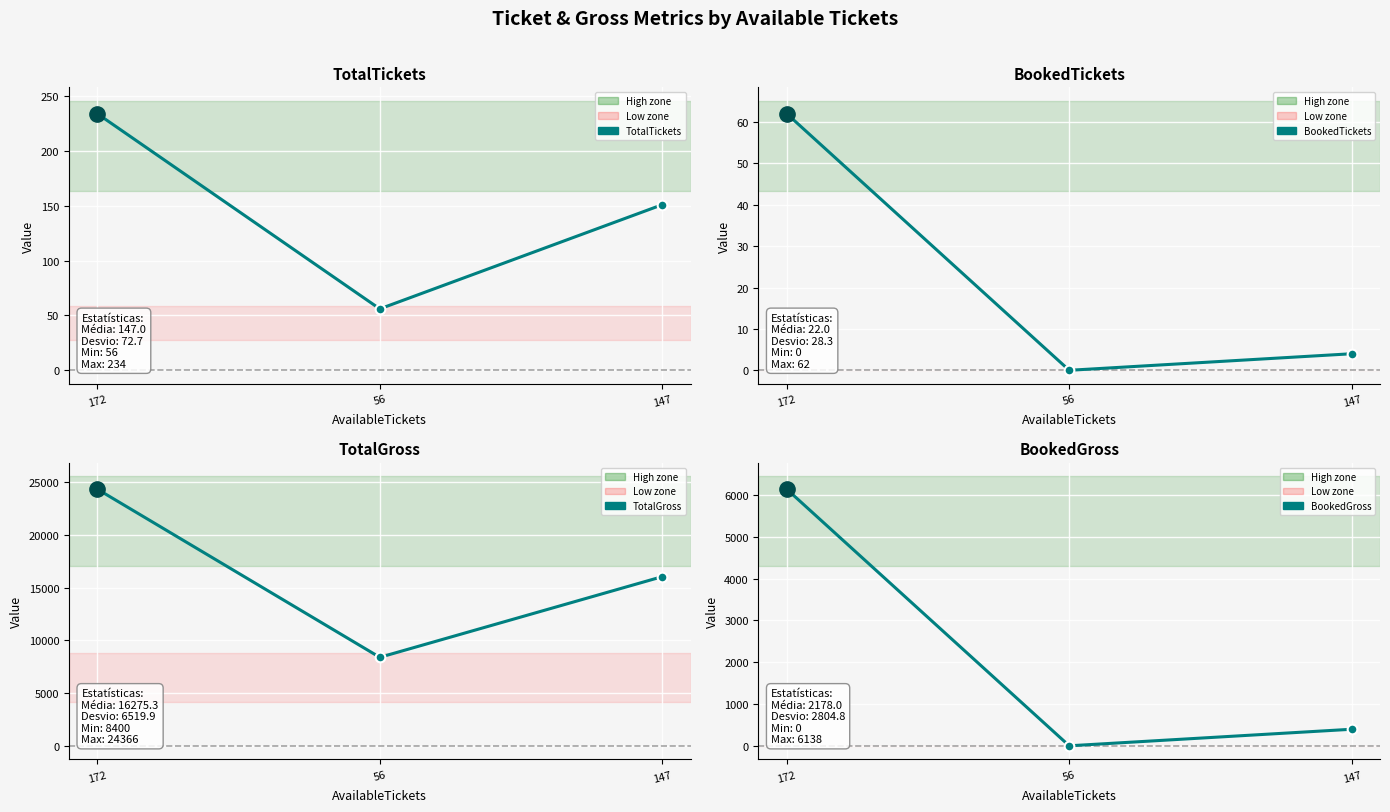

True or false: TotalTickets has a value of 227 at 147.

False